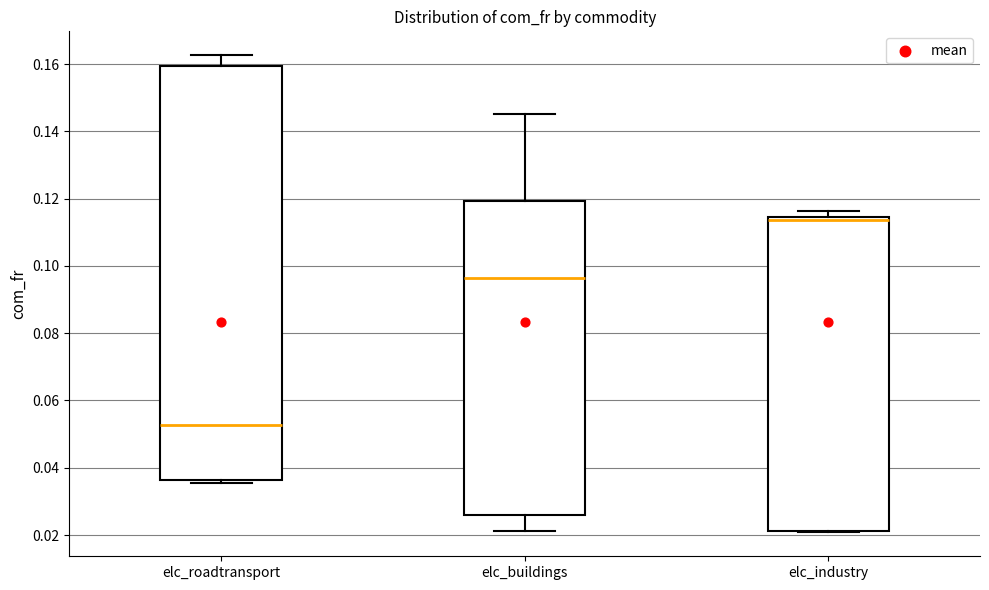

Which box is the tallest, from its lower edge to its upper edge?

elc_roadtransport